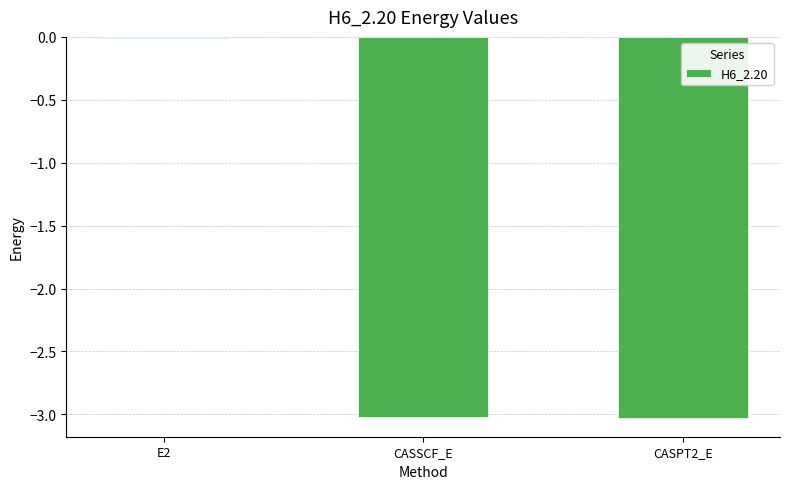

Which label corresponds to the largest value in the chart?

E2